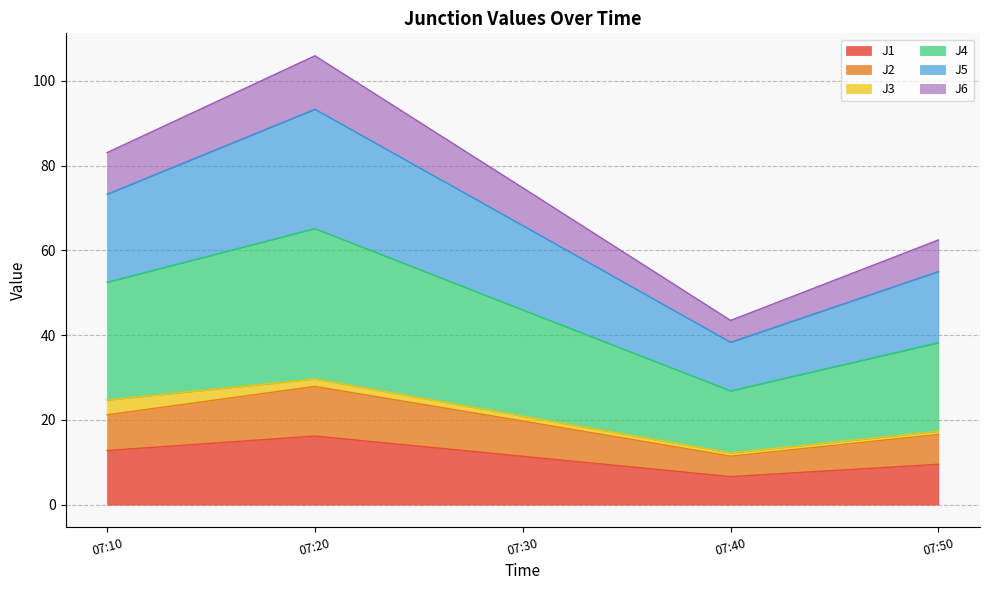

The value of J1 at 07:30 is 15.3. True or false?

False